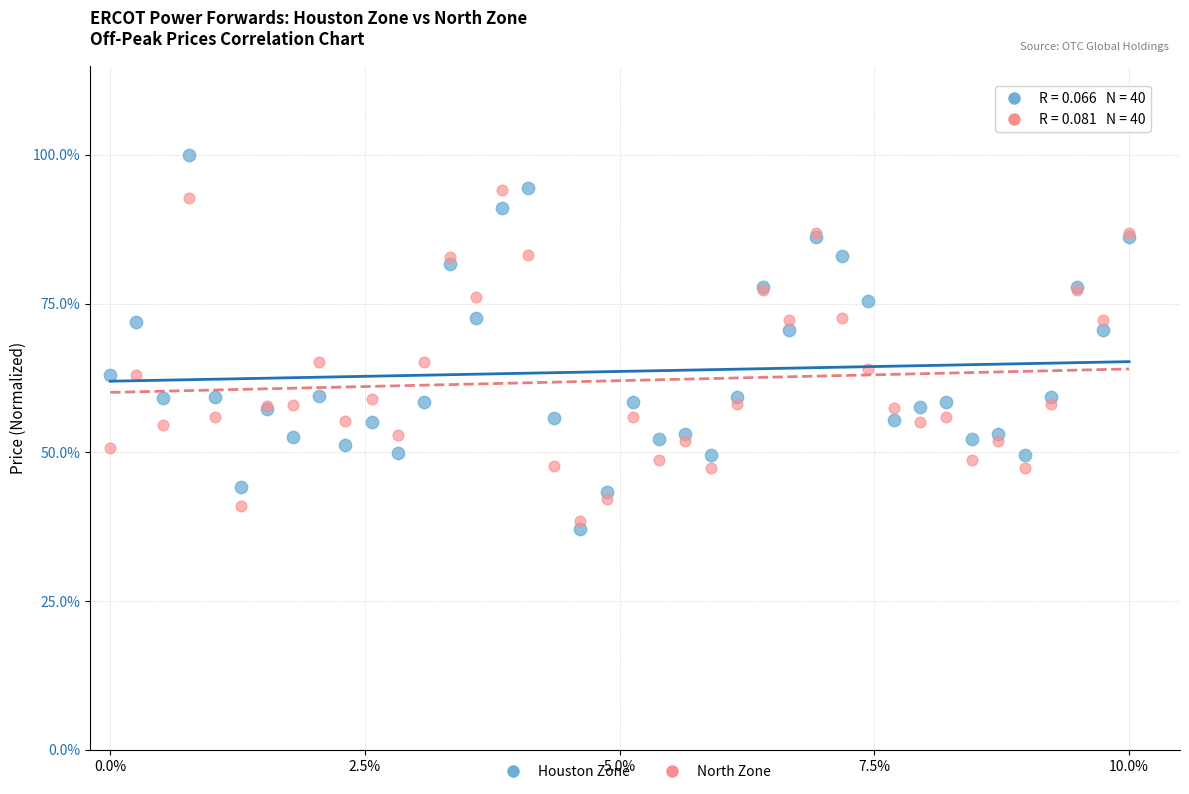

What are all the series names shown in the legend?

Houston Zone, North Zone